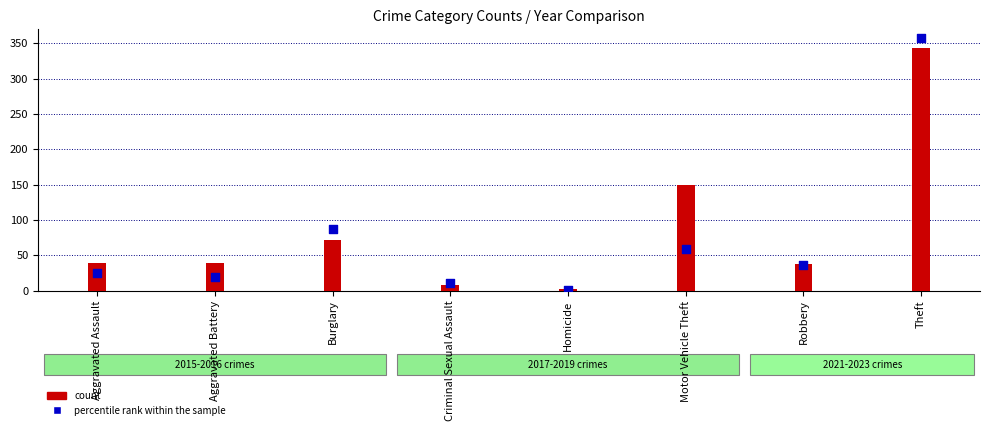

Which series reaches the minimum Y coordinate?

percentile rank within the sample